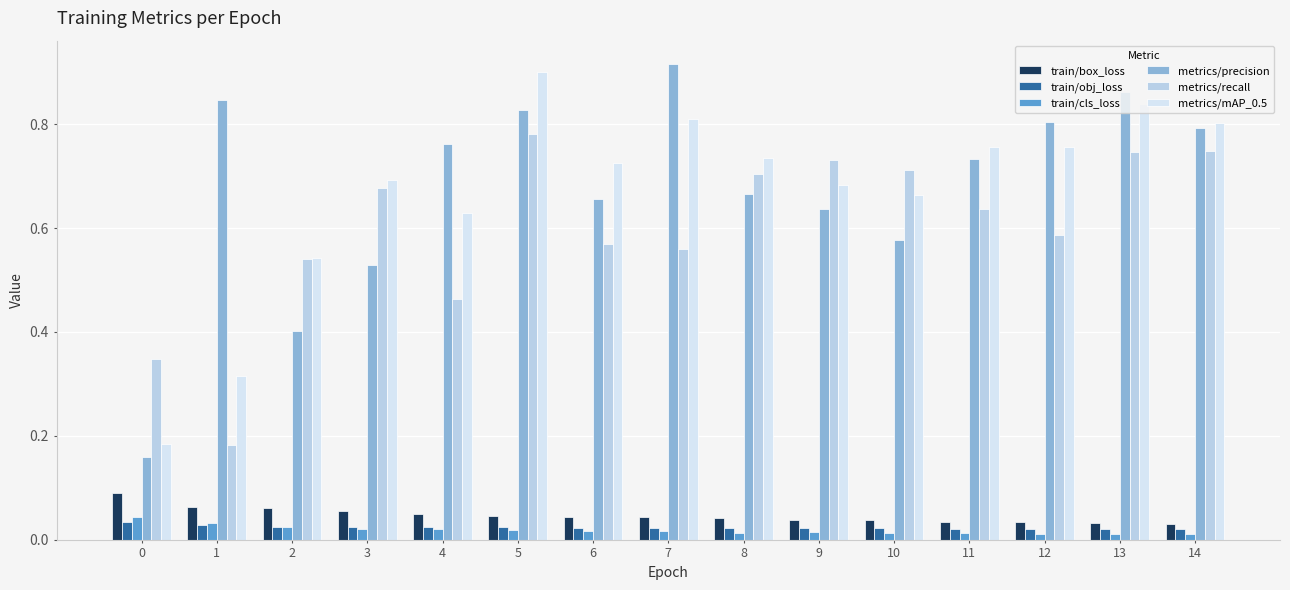

Is it true that metrics/precision equals 0.2 at 5?

False